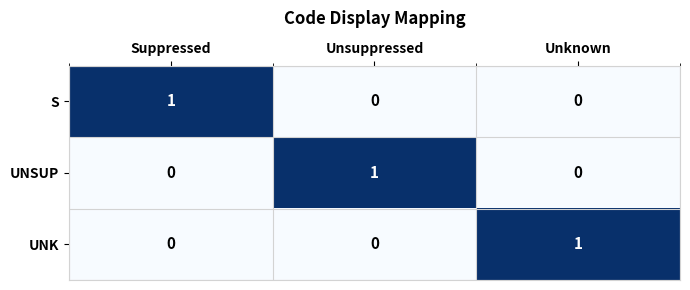

Is it true that UNSUP equals 0 at Unknown?

True